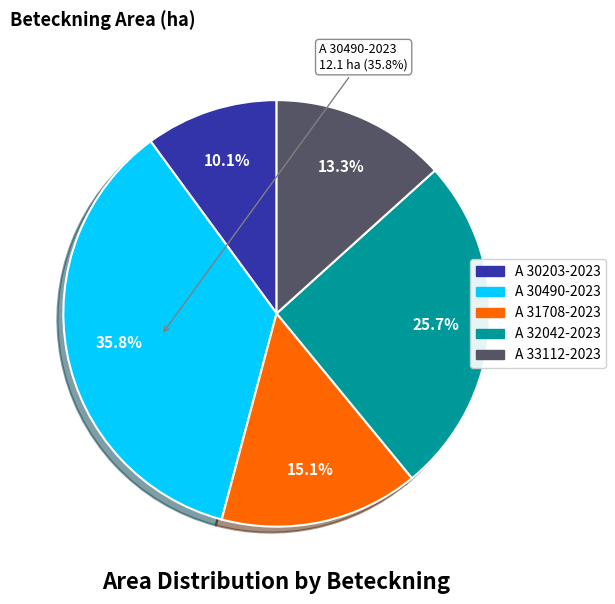

True or false: A 30490-2023 accounts for 50% of the total.

False